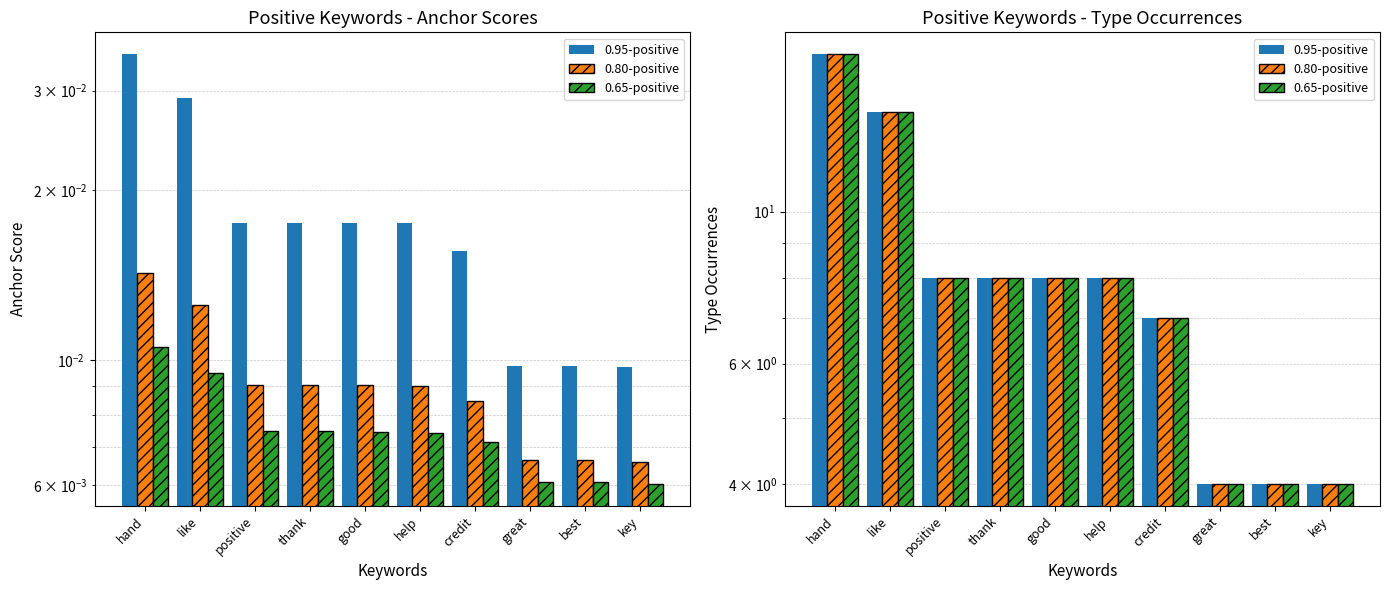

What is the difference between the maximum and minimum values in the 0.95-positive series?

13